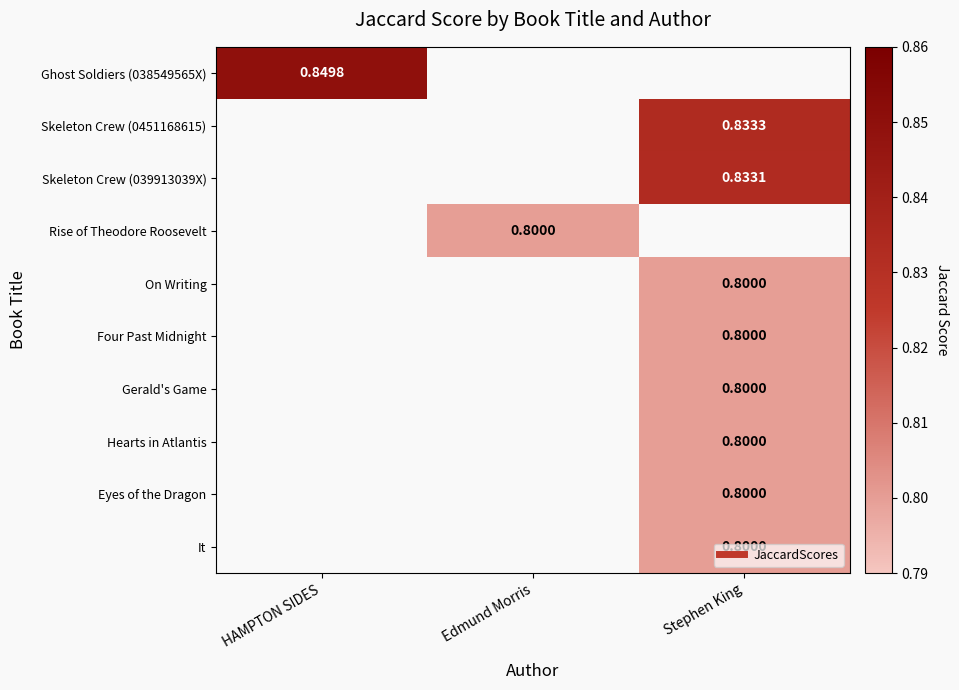

Between HAMPTON SIDES and Stephen King, which is larger?

Stephen King